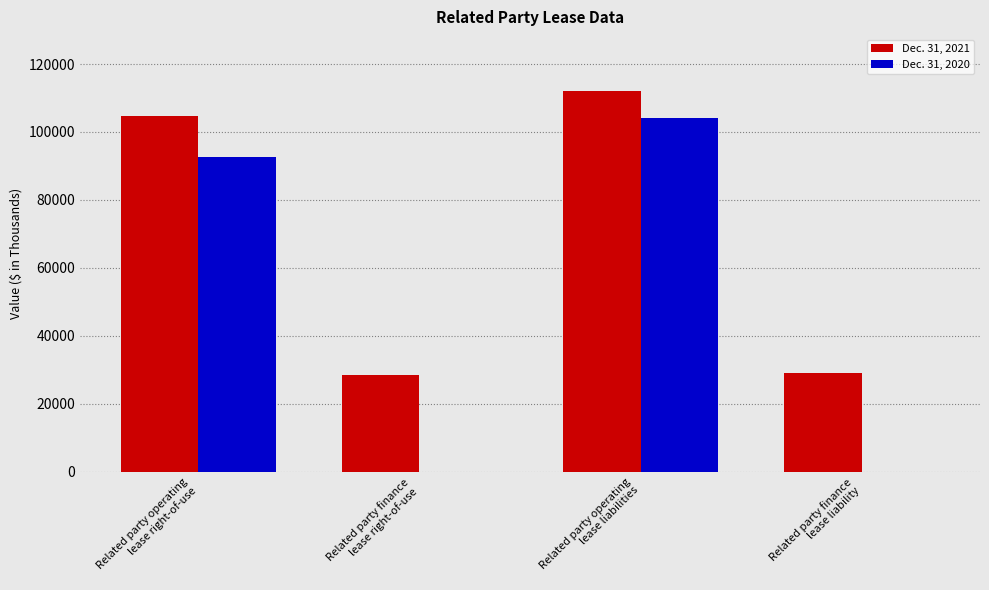

Which series has the largest total across all categories?

Dec. 31, 2021